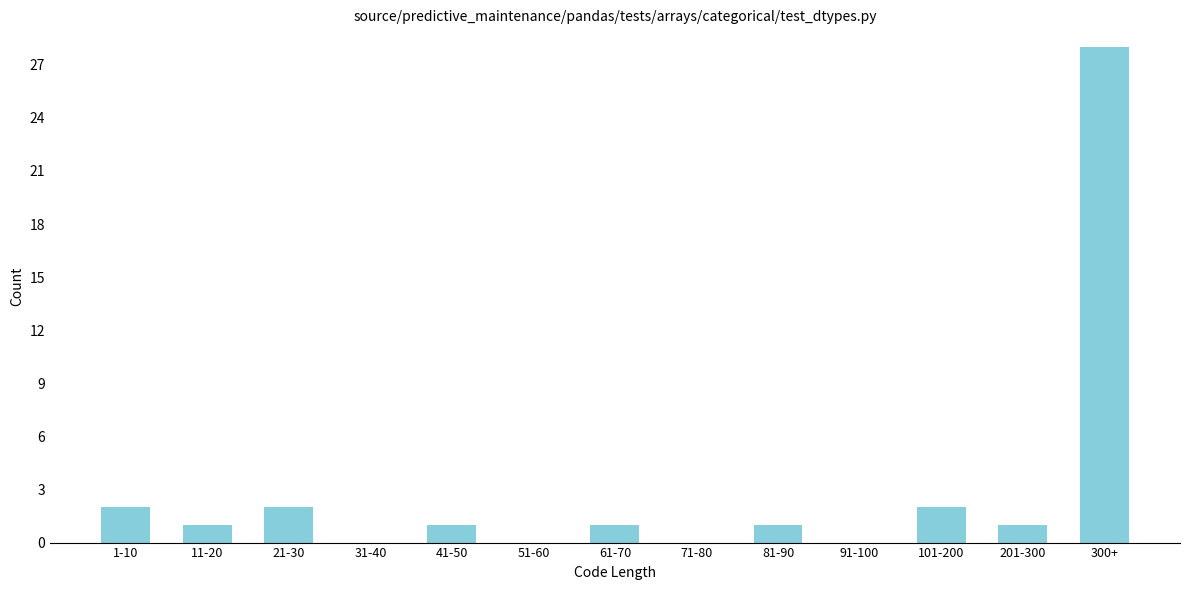

Reading left to right, extract all data points from this chart.

1-10=2	11-20=1	21-30=2	31-40=0	41-50=1	51-60=0	61-70=1	71-80=0	81-90=1	91-100=0	101-200=2	201-300=1	300+=28